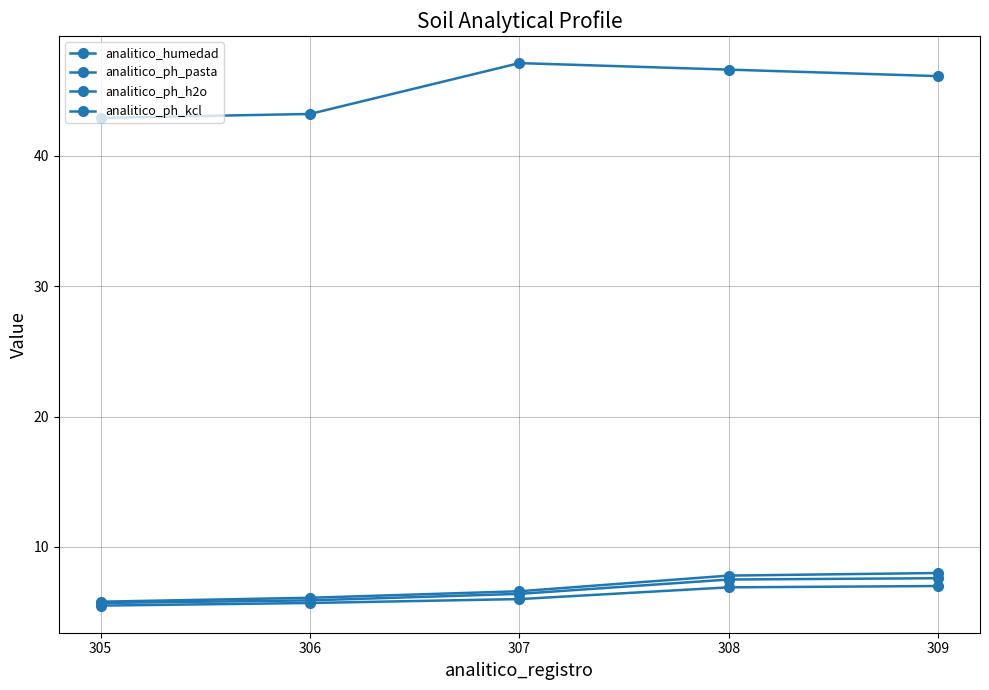

List the series in order of their peak value, lowest first.

analitico_ph_kcl, analitico_ph_pasta, analitico_ph_h2o, analitico_humedad